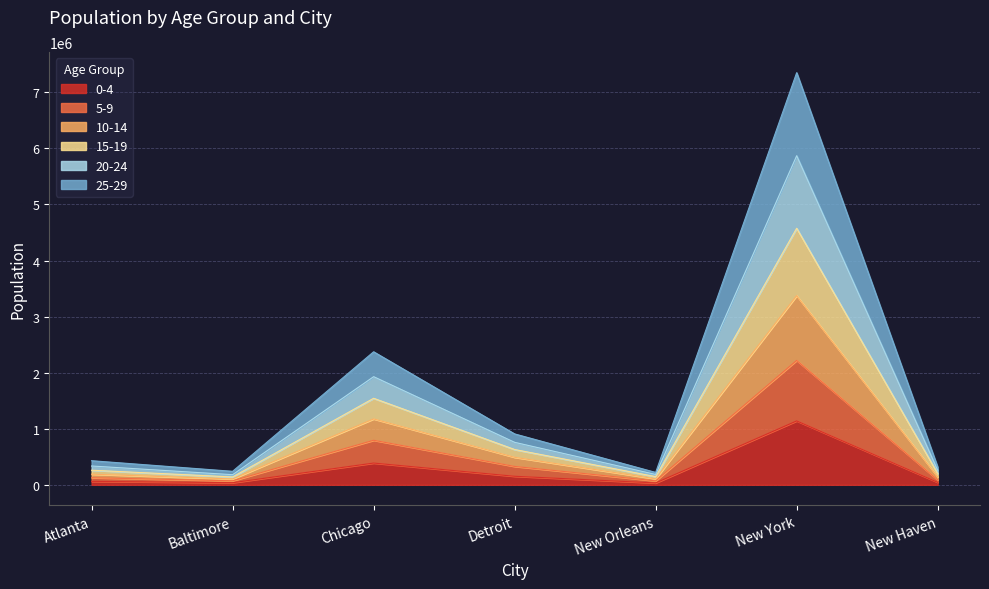

What value does the 5-9 series have at New Orleans, to the nearest 50?

70650